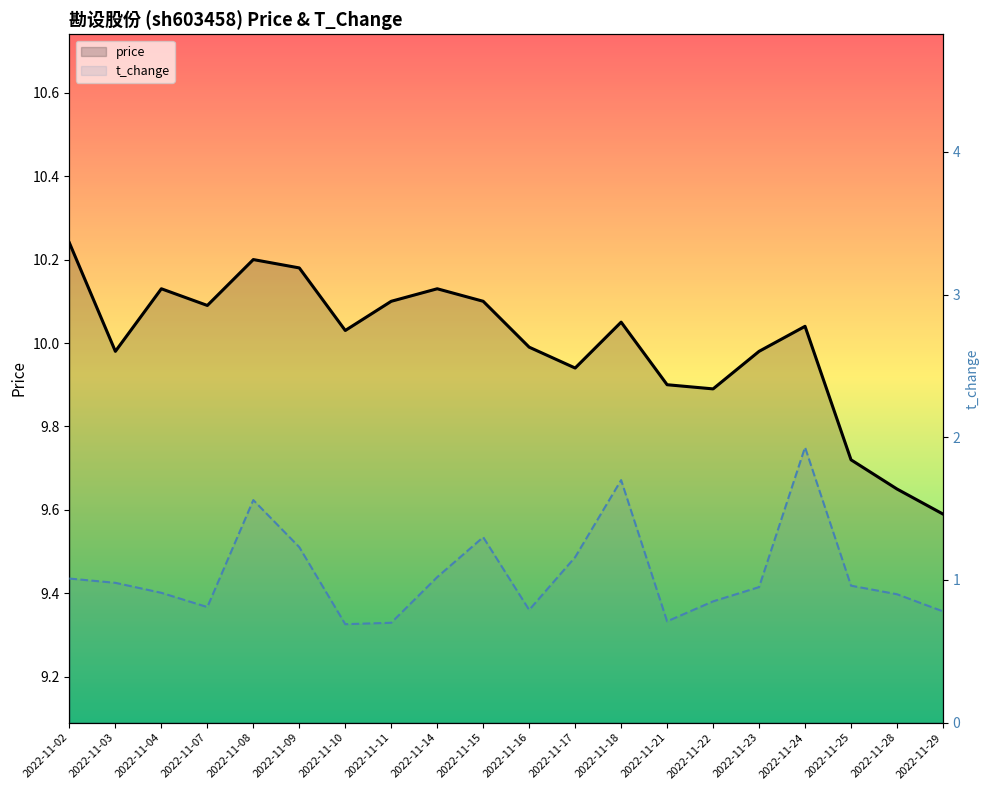

Reading left to right, list all the values displayed in this chart.

price: 10.2	10.0	10.1	10.1	10.2	10.2	10.0	10.1	10.1	10.1	10.0	9.9	10.1	9.9	9.9	10.0	10.0	9.7	9.7	9.6
t_change: 1.0	1.0	0.9	0.8	1.6	1.2	0.7	0.7	1.0	1.3	0.8	1.2	1.7	0.7	0.8	0.9	1.9	1.0	0.9	0.8